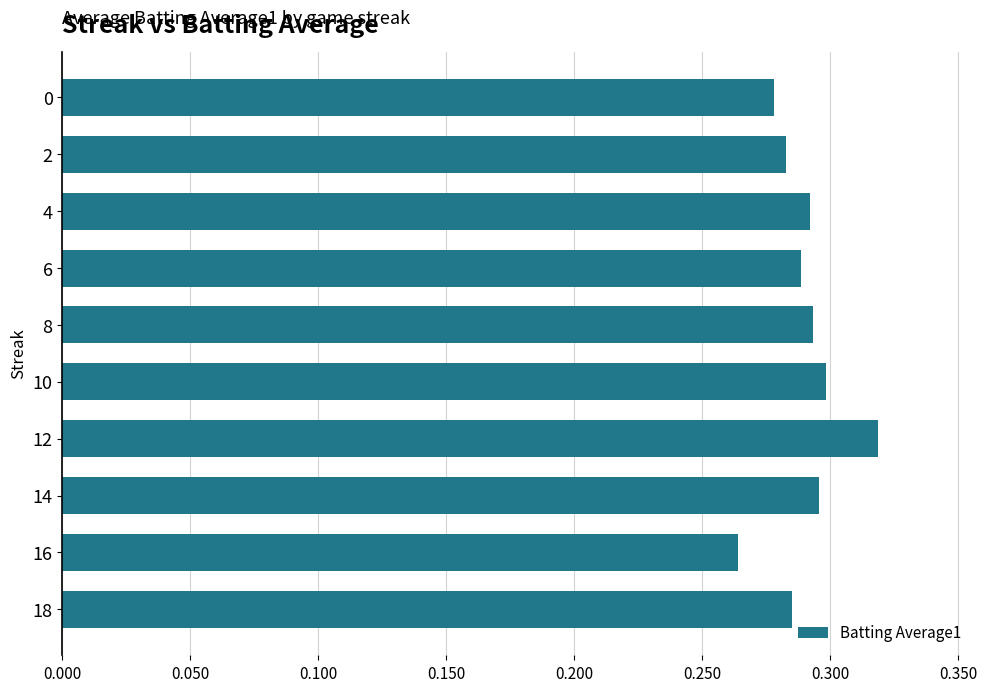

The value at 18 is 0.3. True or false?

True